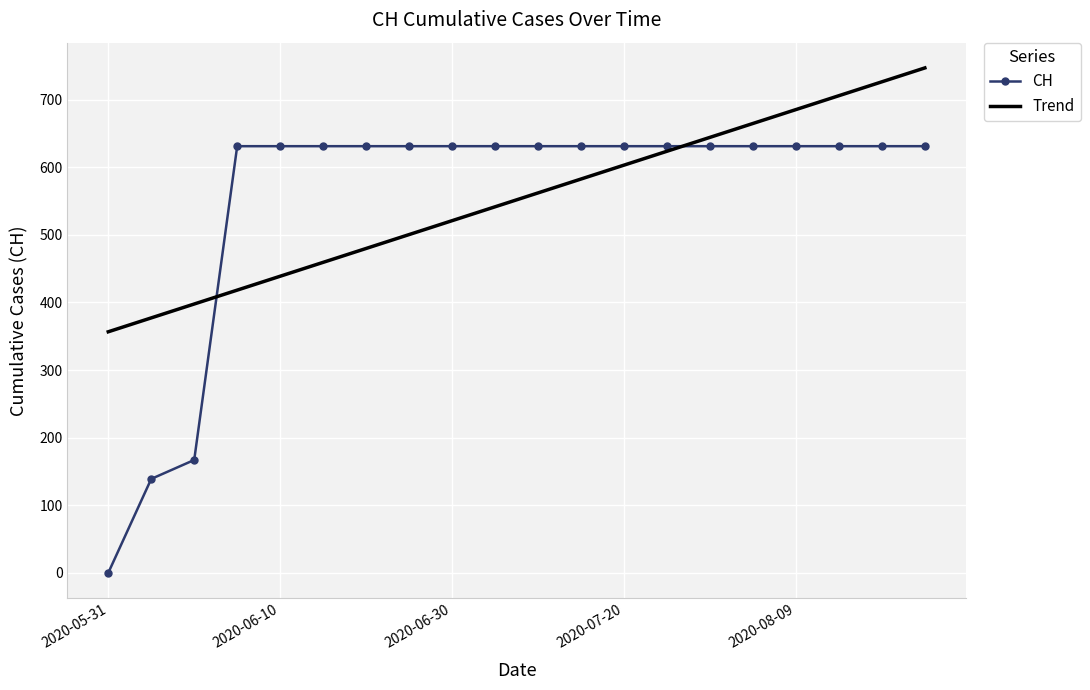

Rank the series by their maximum value, from lowest to highest.

CH, Trend